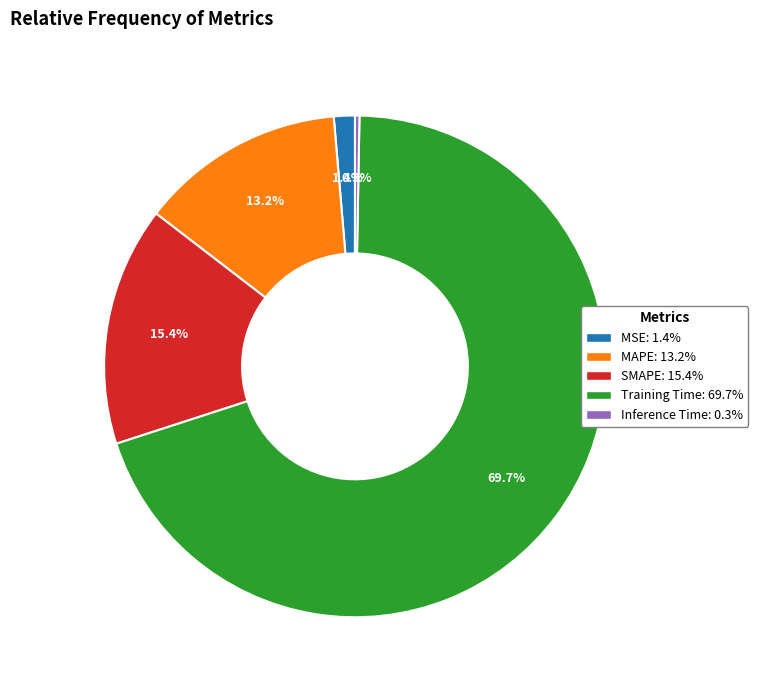

Is it true that MSE is 11% of the pie?

False